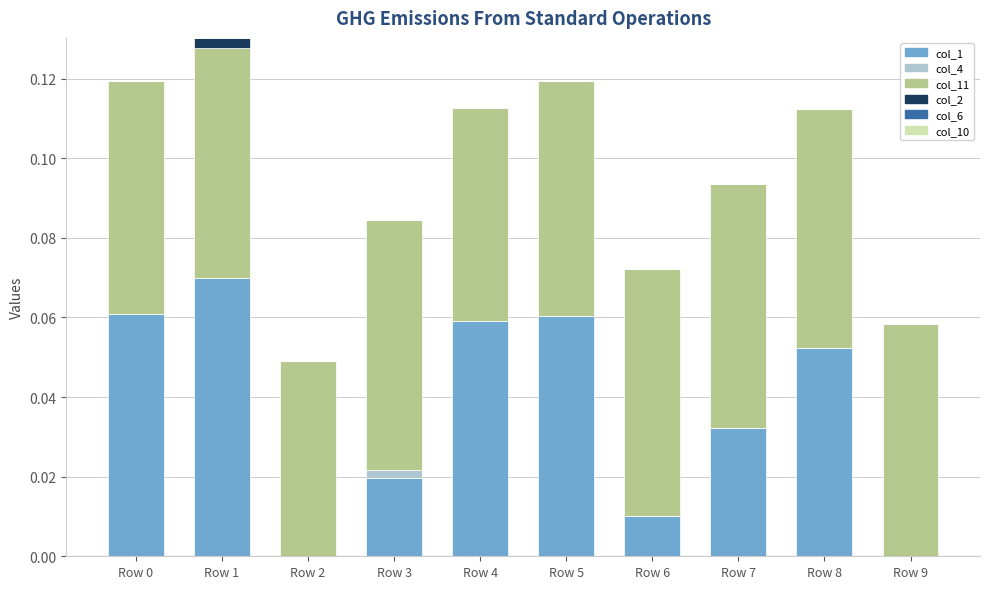

At which label does col_1 reach its peak?

Row 1